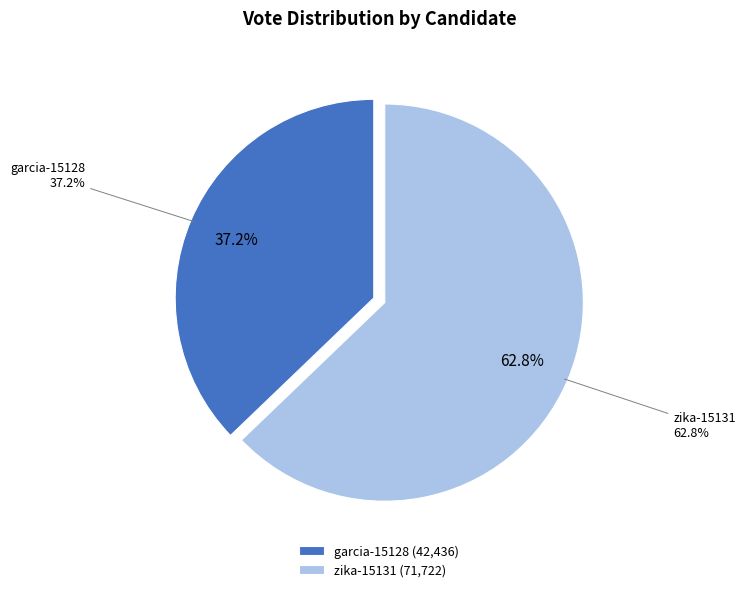

How many segments does this pie chart have?

2